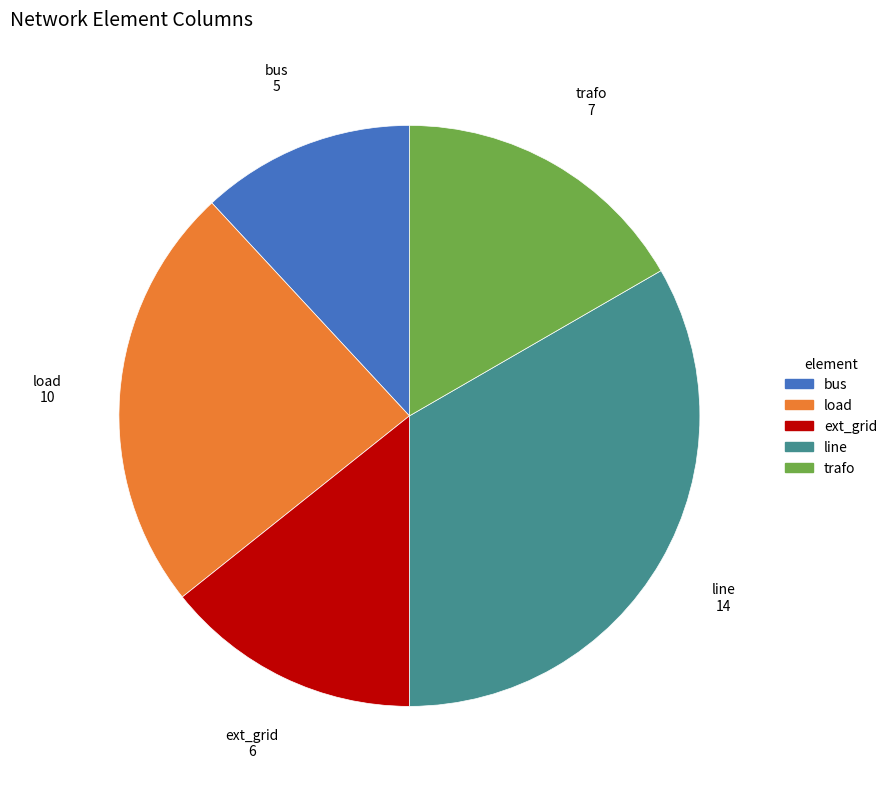

Is the sum of bus and load greater than half?

No